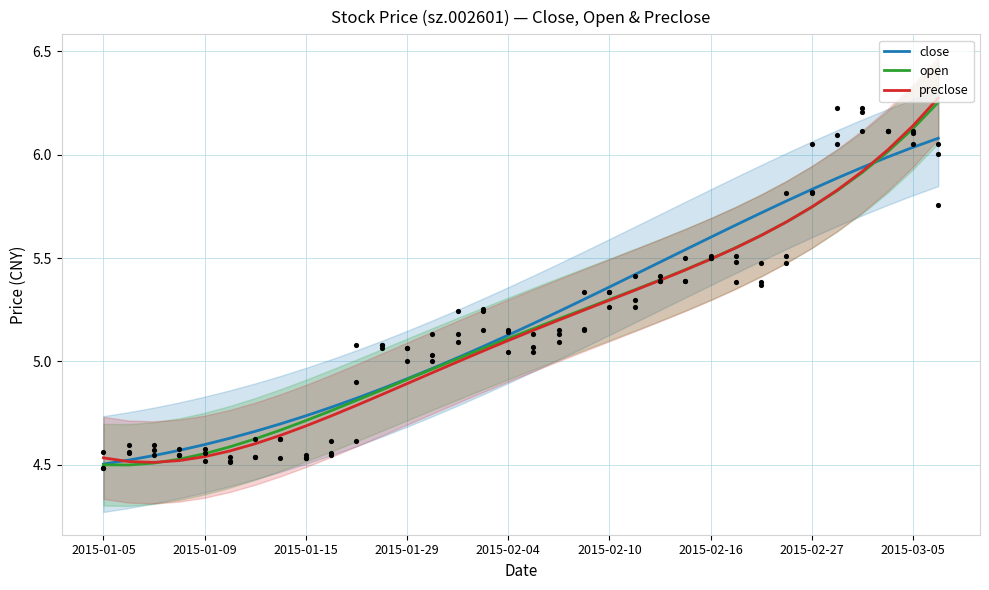

Which series has the largest total across all categories?

close